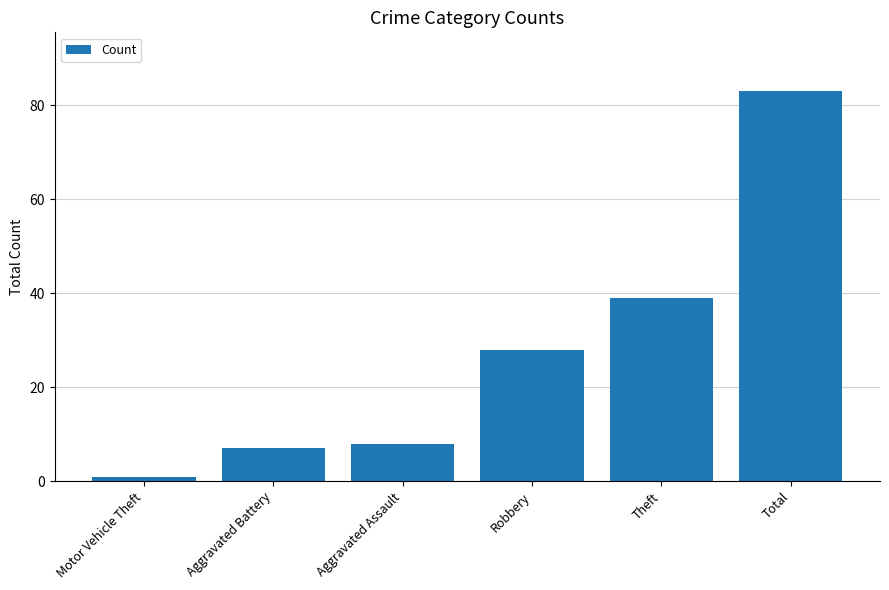

What is the value of the 2nd bar from the left?

7